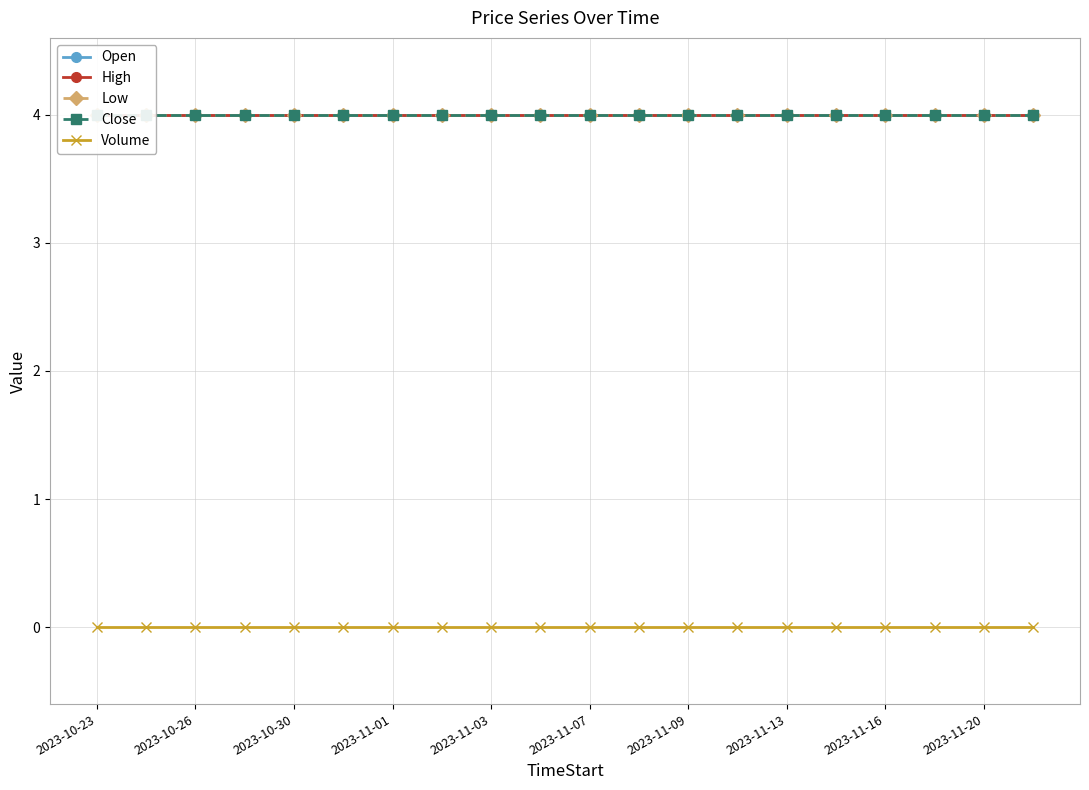

At how many categories does at least one series exceed 3?

20